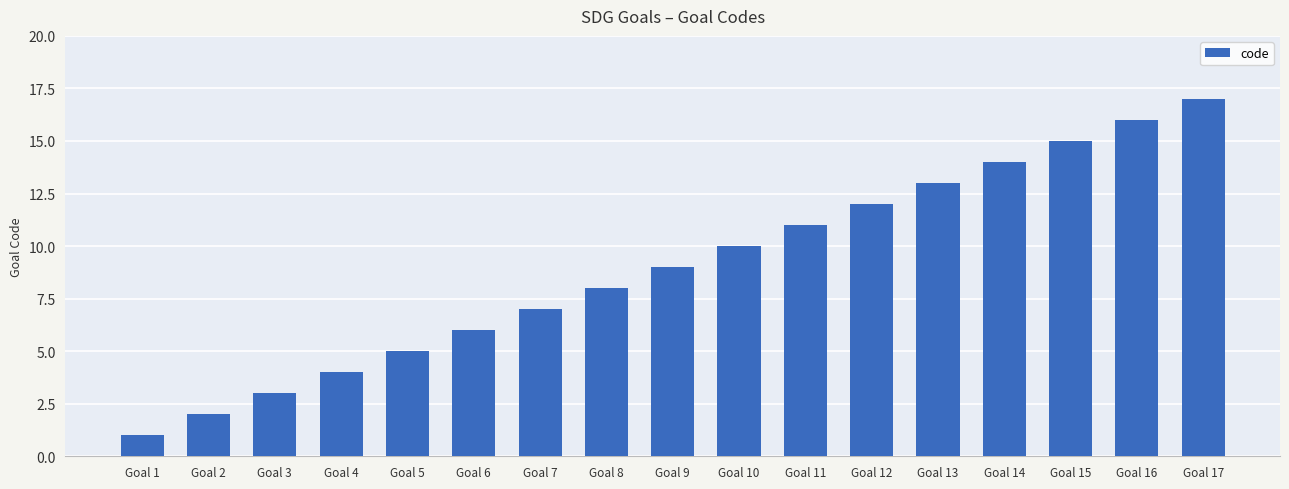

What is the ratio of the value at Goal 17 to the value at Goal 12?

1.4